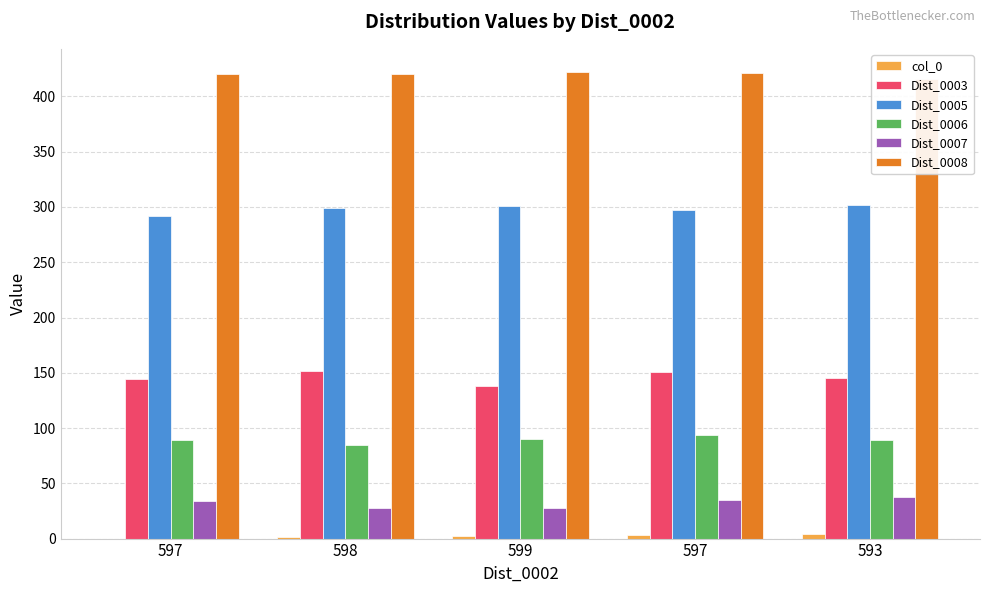

The Dist_0005 series shows 301 at 599. True or false?

True